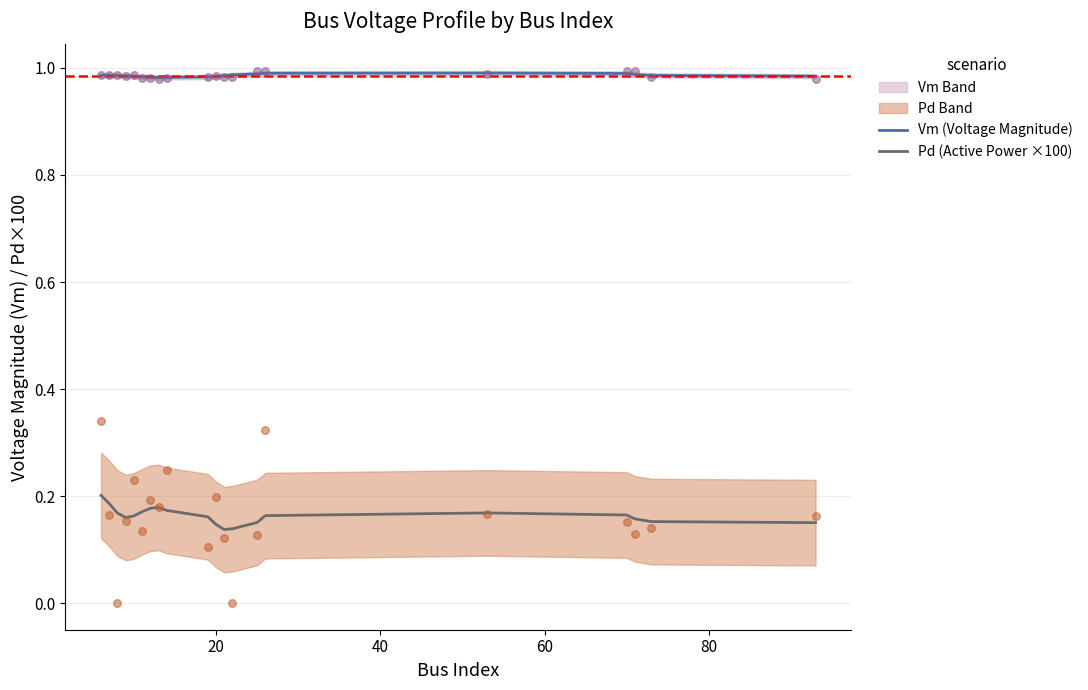

True or false: Pd (Active Power ×100) and Vm (Voltage Magnitude) cross at least once.

False